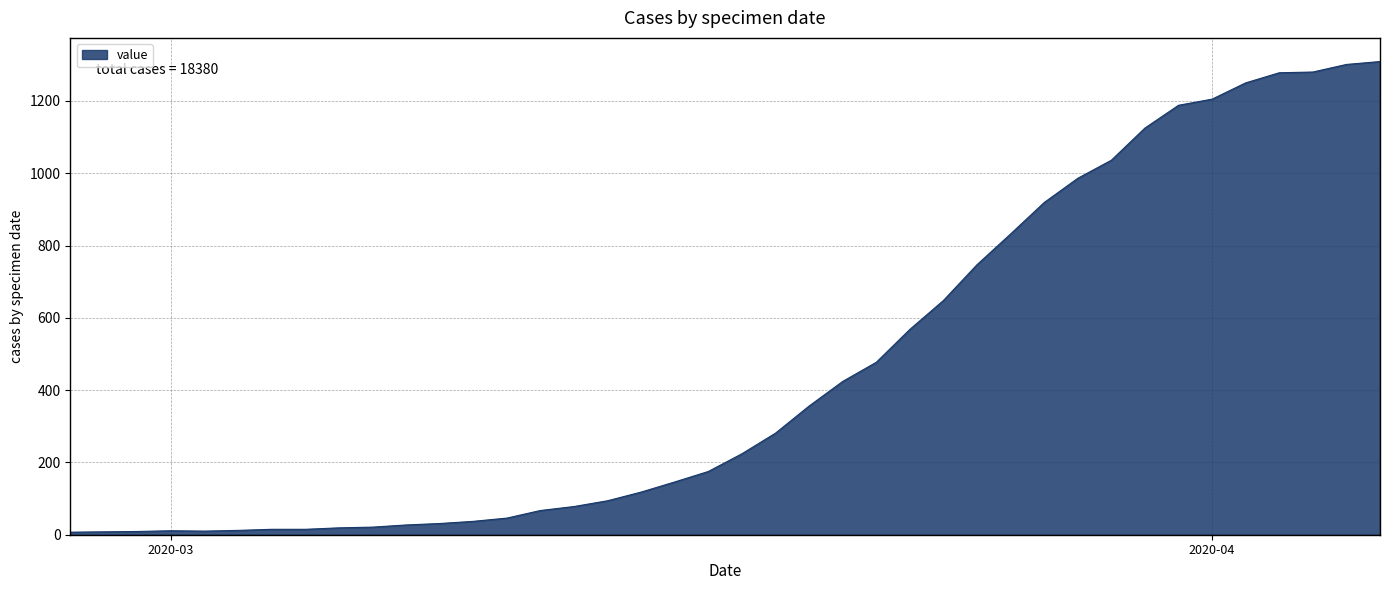

What is the difference between the maximum and minimum values?

1302